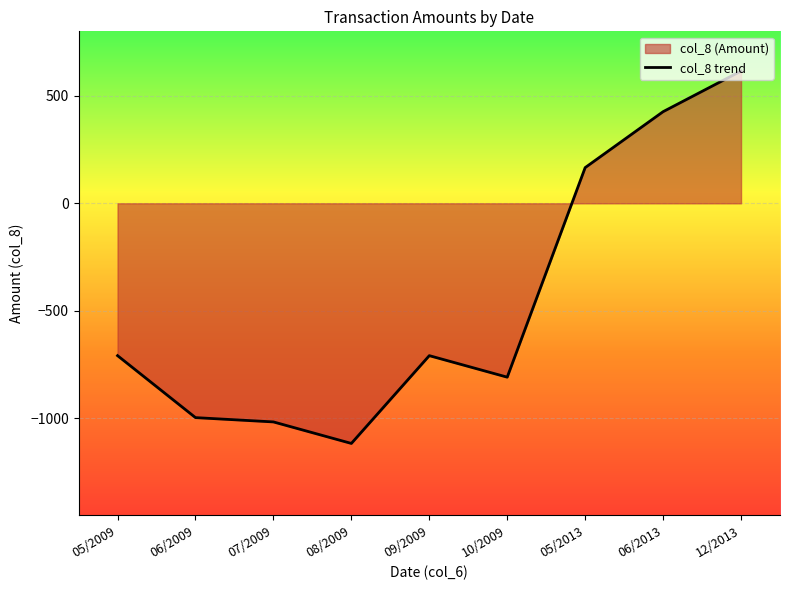

What is the label of the 9th point from the right?

05/2009